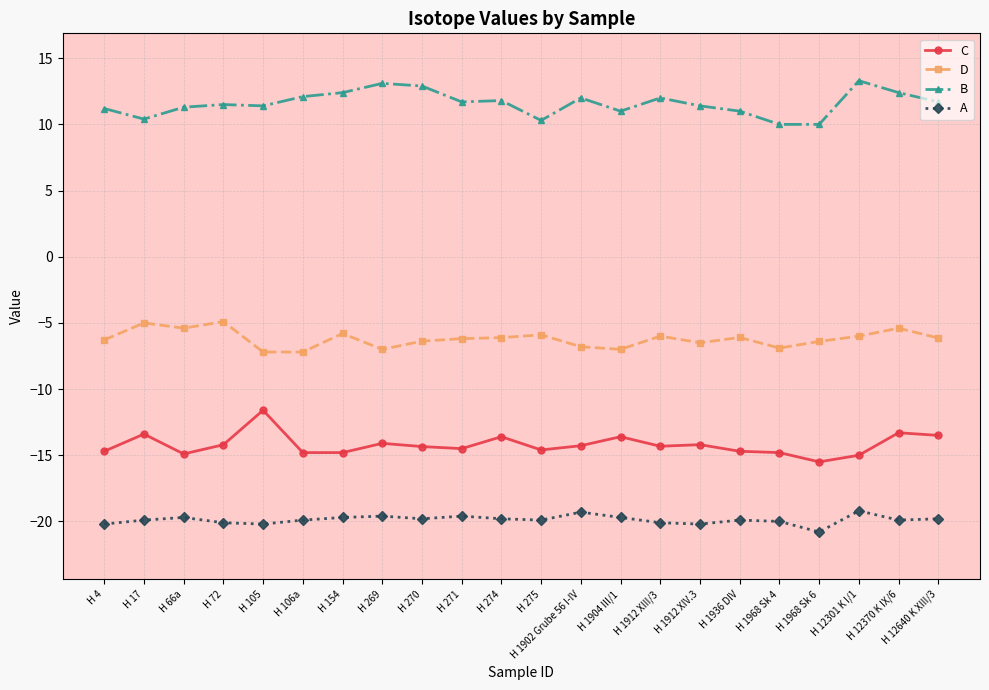

How many lines are shown in the chart?

4